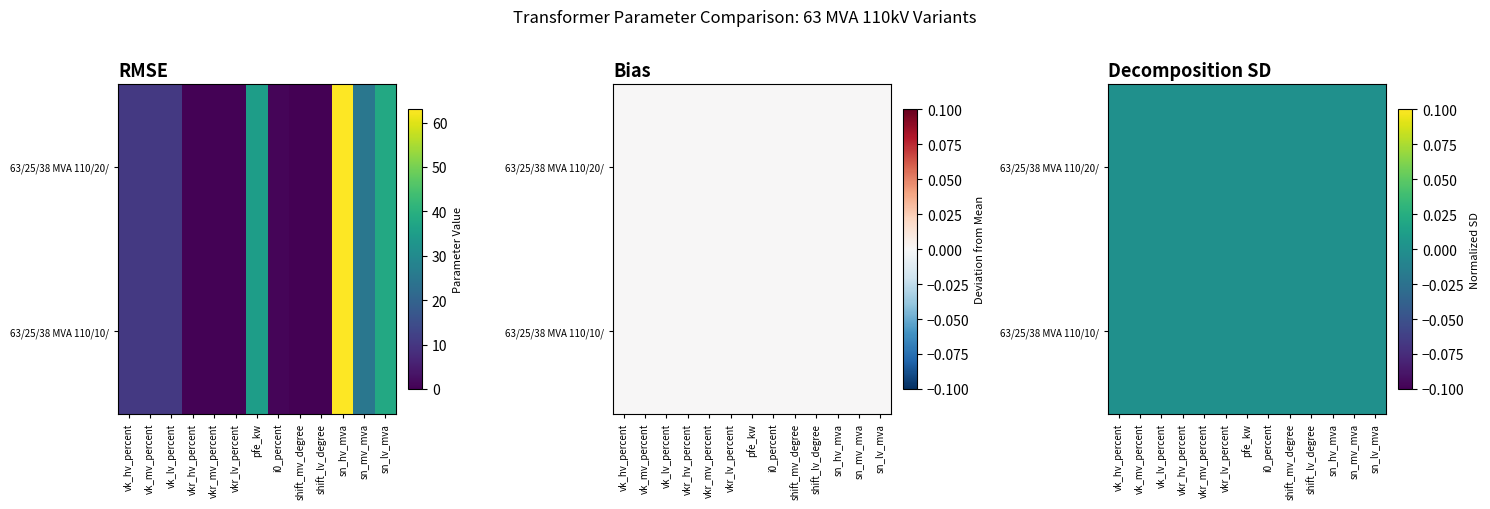

The value of 63/25/38 MVA 110/10/10 kV at vkr_lv_percent is 0.6. True or false?

False